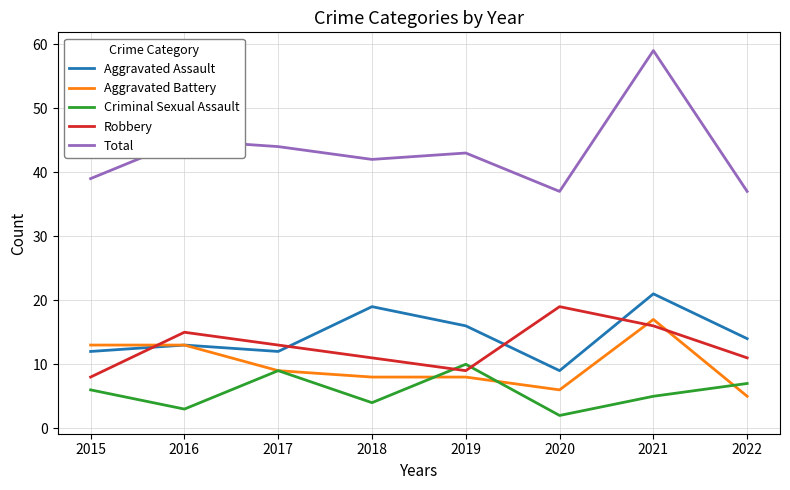

What is the difference between the highest and lowest values at 2015?

33